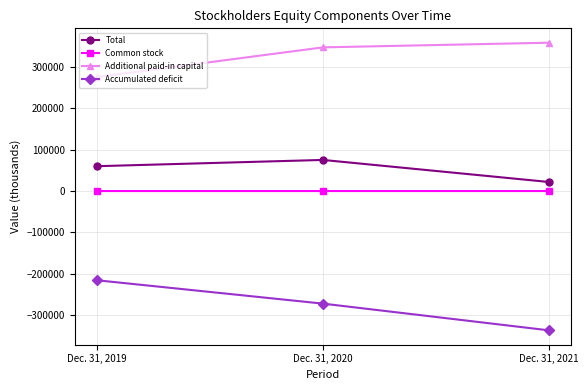

How many series are shown in this chart?

4